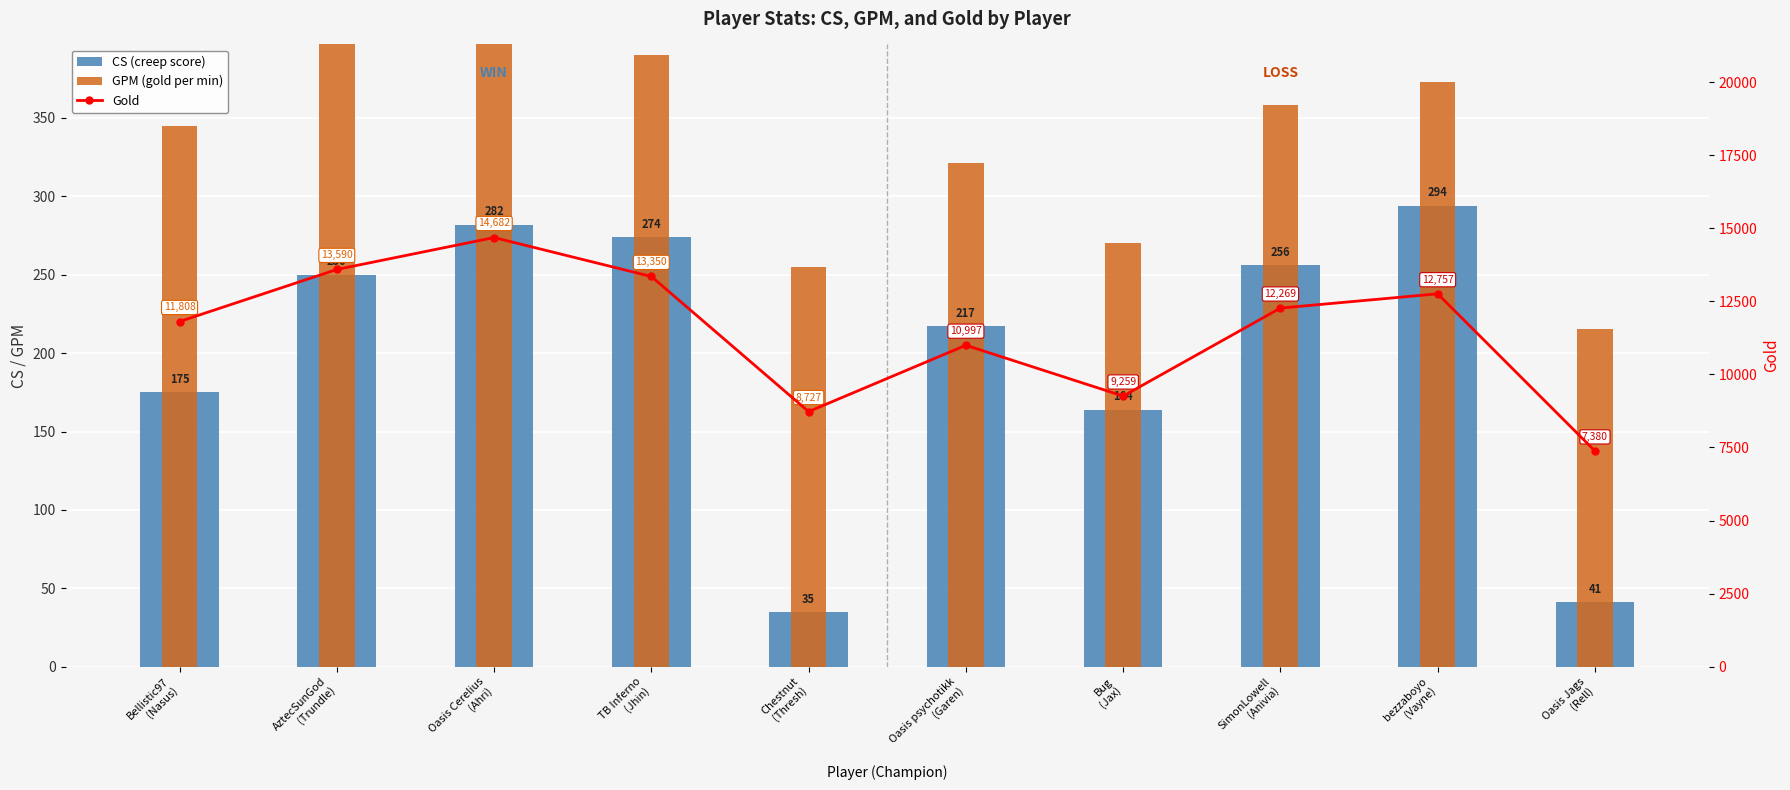

The Gold series shows 10997.0 at Oasis psychotikk
(Garen). True or false?

True